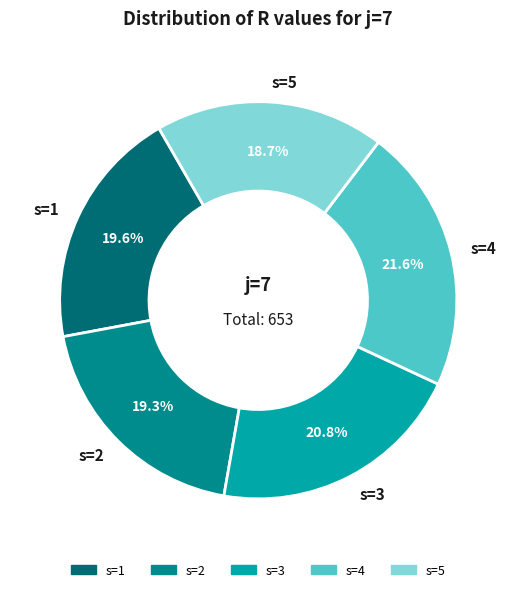

Is it true that s=1 is 20% of the pie?

True